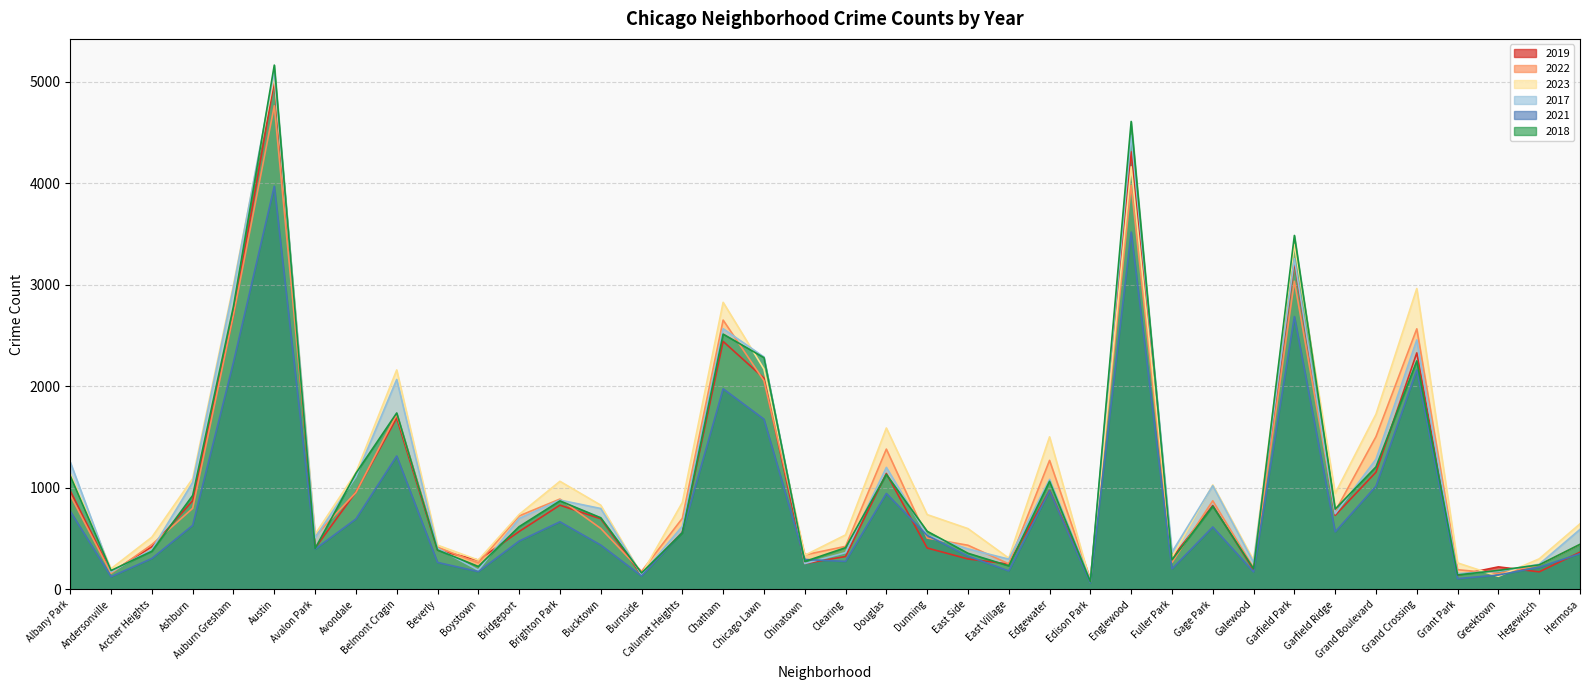

What is the difference between the maximum and minimum values in the 2022 series?

4663